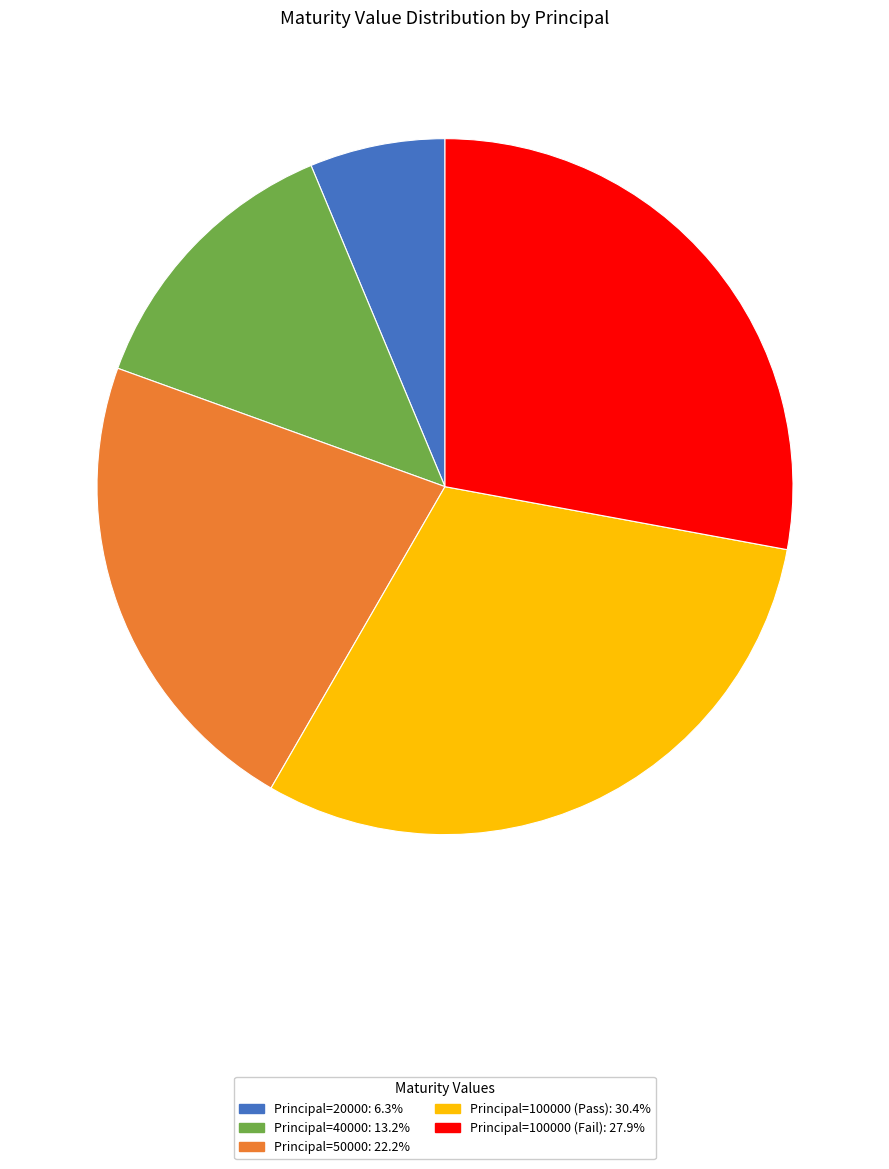

Is there any slice that represents more than half of the pie?

No